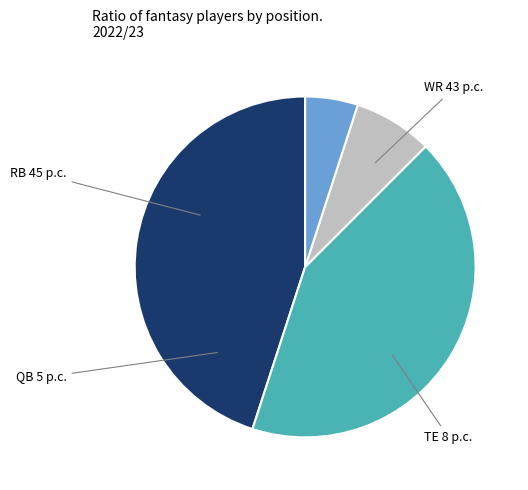

Is it true that QB is 5% of the pie?

True